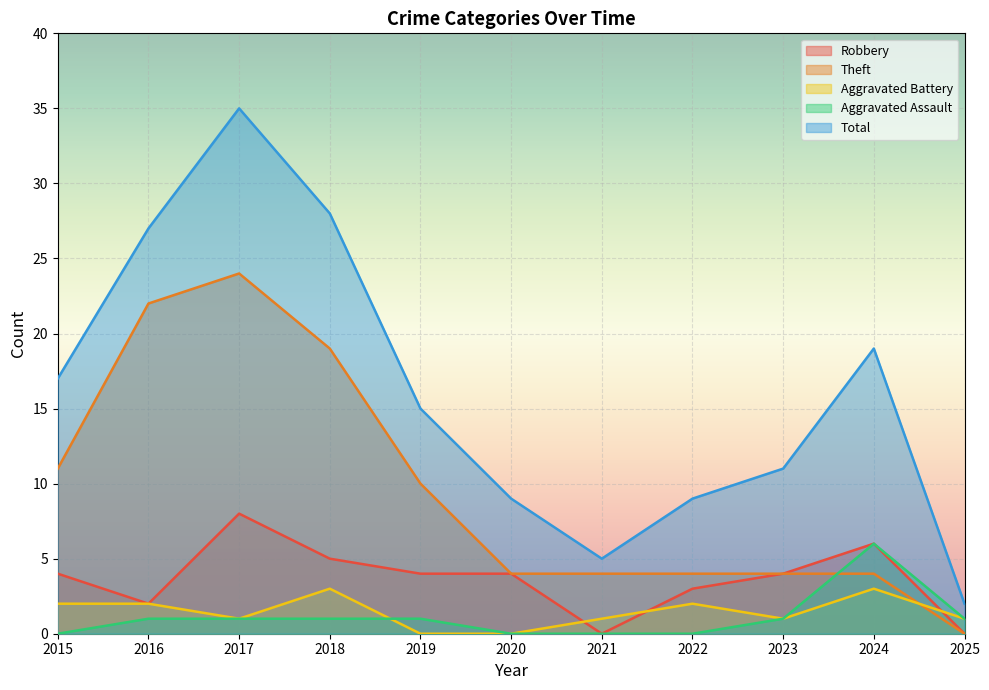

Rank the series at 2018 from highest to lowest value.

Total, Theft, Robbery, Aggravated Battery, Aggravated Assault